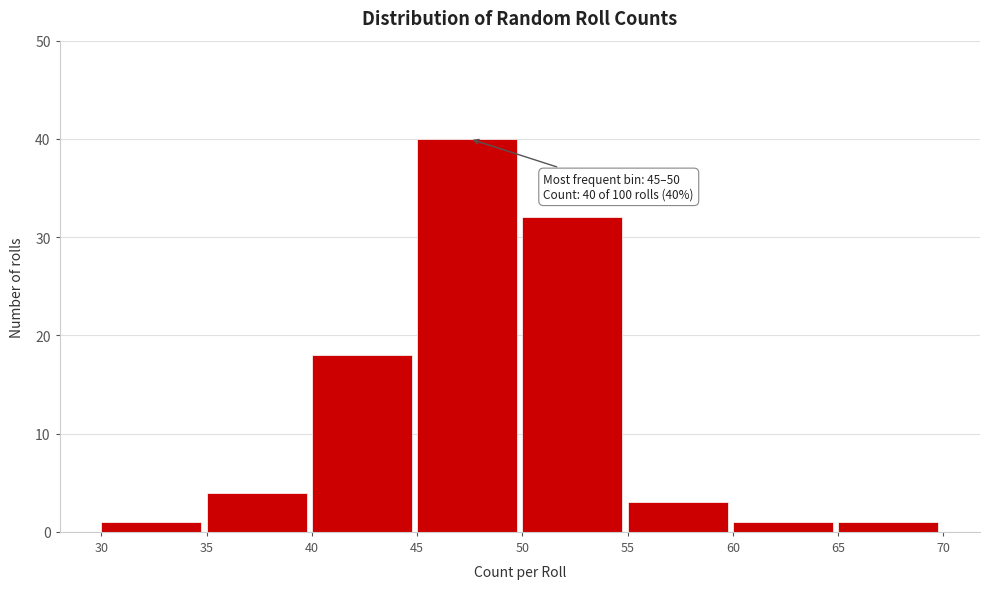

Over which range of the x-axis is the bar tallest?

45 to 50